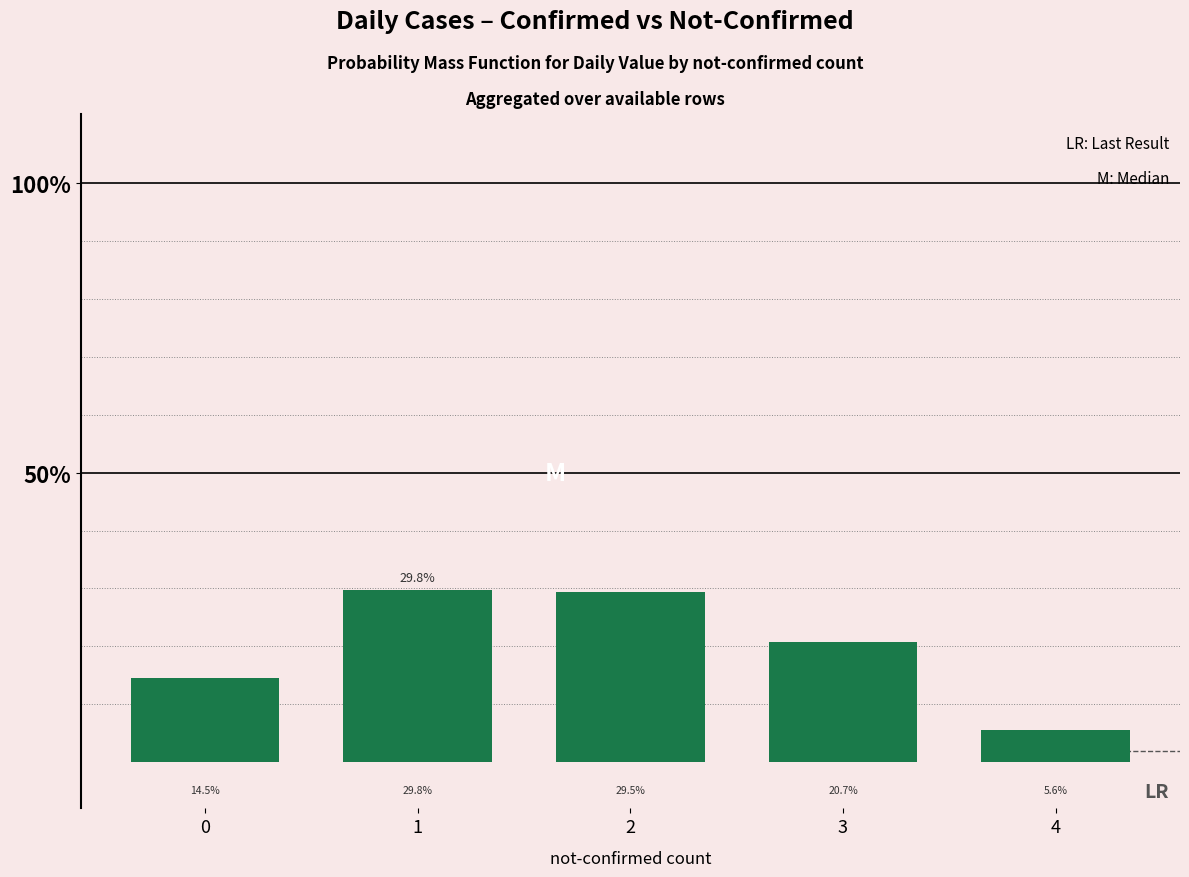

Are the bars horizontal?

No